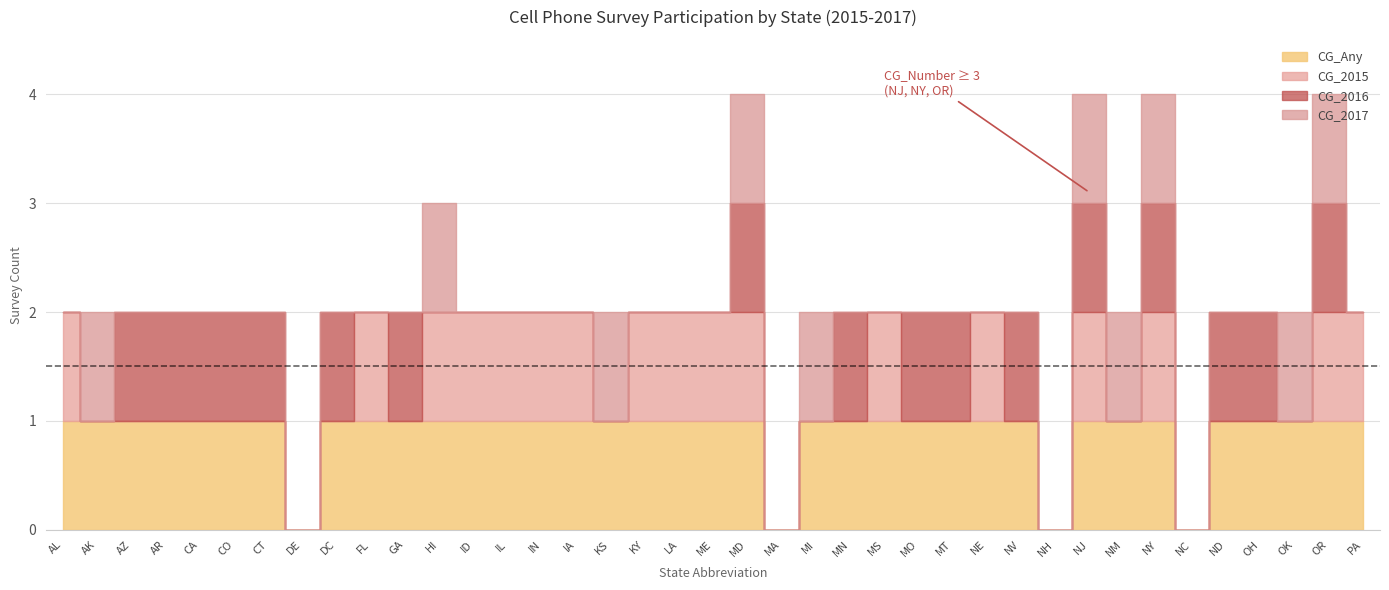

Is the value of CG_Number at IA greater than the value of CG_2016 at NH?

Yes